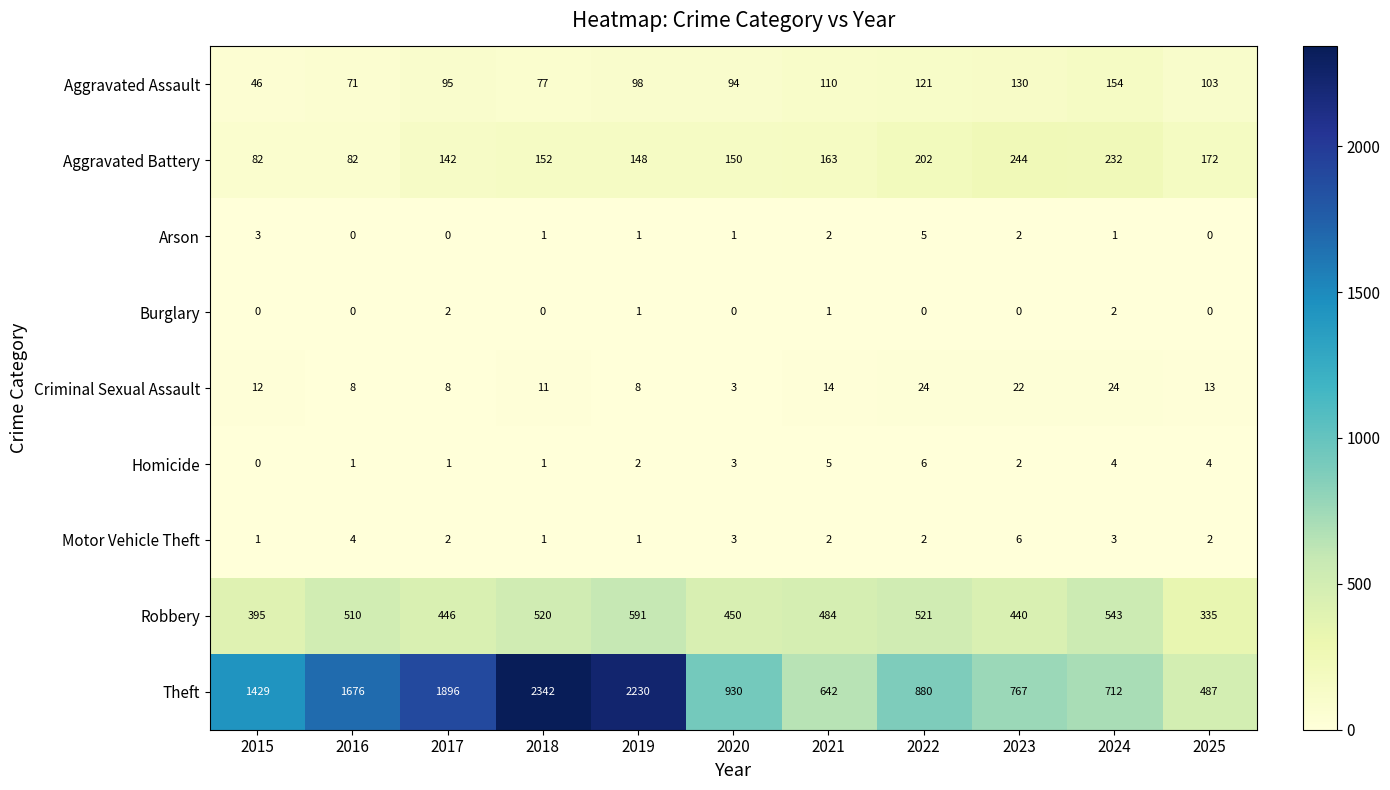

Which series has the largest range (max minus min)?

Theft